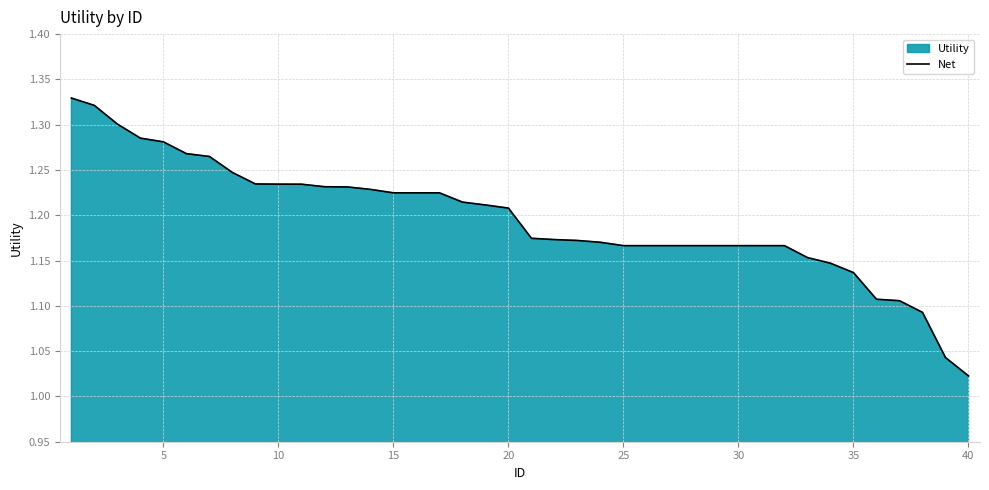

Reading right to left, transcribe all the data shown in this chart.

1.0	1.0	1.1	1.1	1.1	1.1	1.1	1.2	1.2	1.2	1.2	1.2	1.2	1.2	1.2	1.2	1.2	1.2	1.2	1.2	1.2	1.2	1.2	1.2	1.2	1.2	1.2	1.2	1.2	1.2	1.2	1.2	1.2	1.3	1.3	1.3	1.3	1.3	1.3	1.3